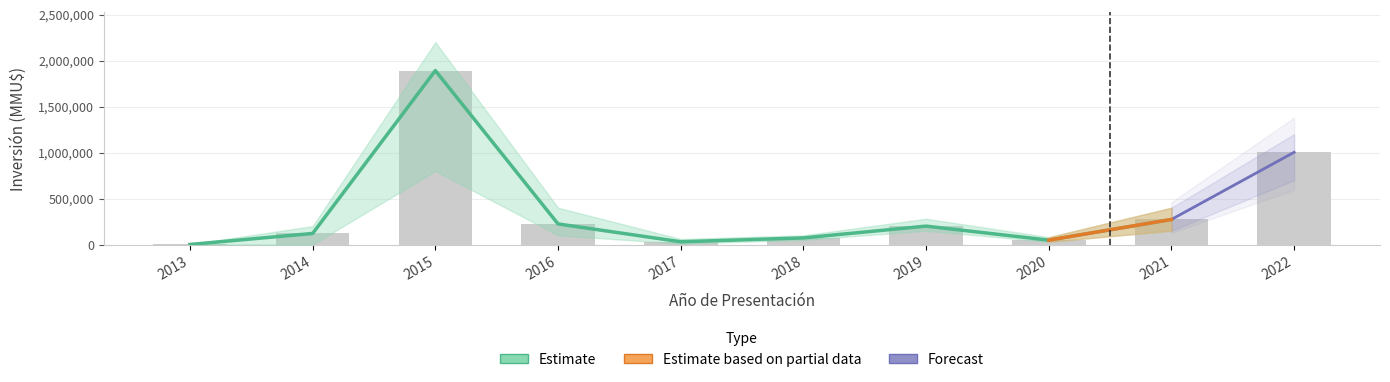

At which label does the data first exceed 200000?

2015